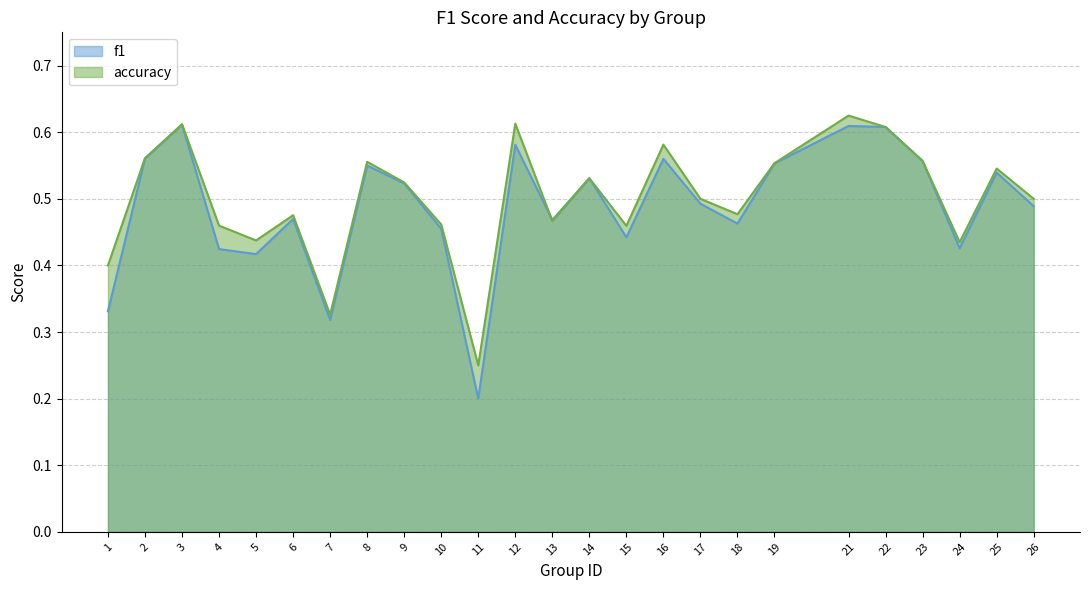

What is the minimum value shown in the chart?

0.2